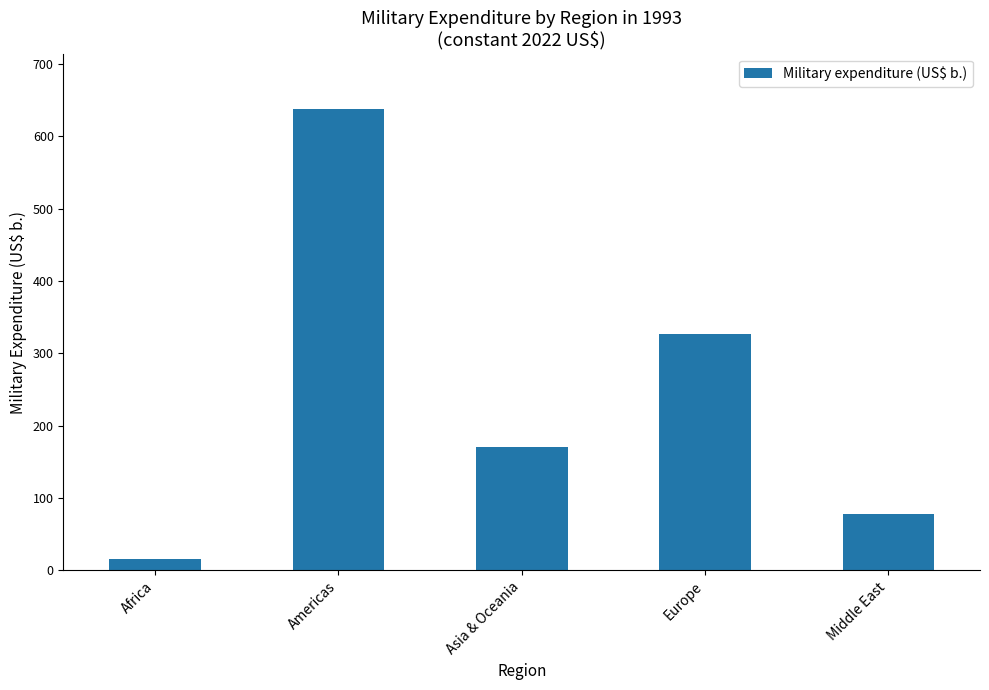

Reading right to left, what are all the values shown in this chart?

77.8	326.1	171.1	637.6	15.2